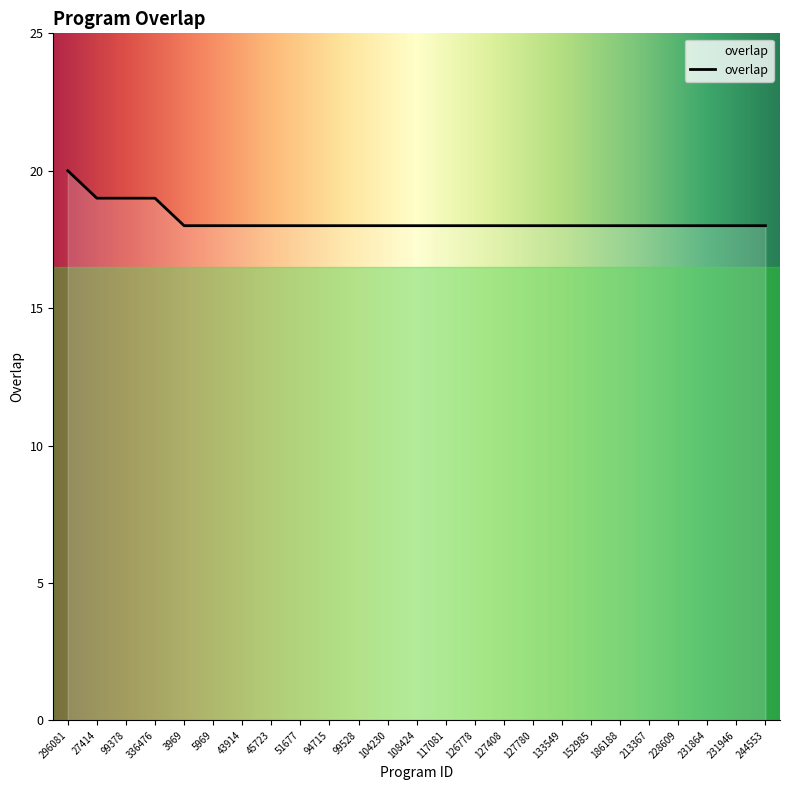

Reading left to right, list all the values displayed in this chart.

20	19	19	19	18	18	18	18	18	18	18	18	18	18	18	18	18	18	18	18	18	18	18	18	18